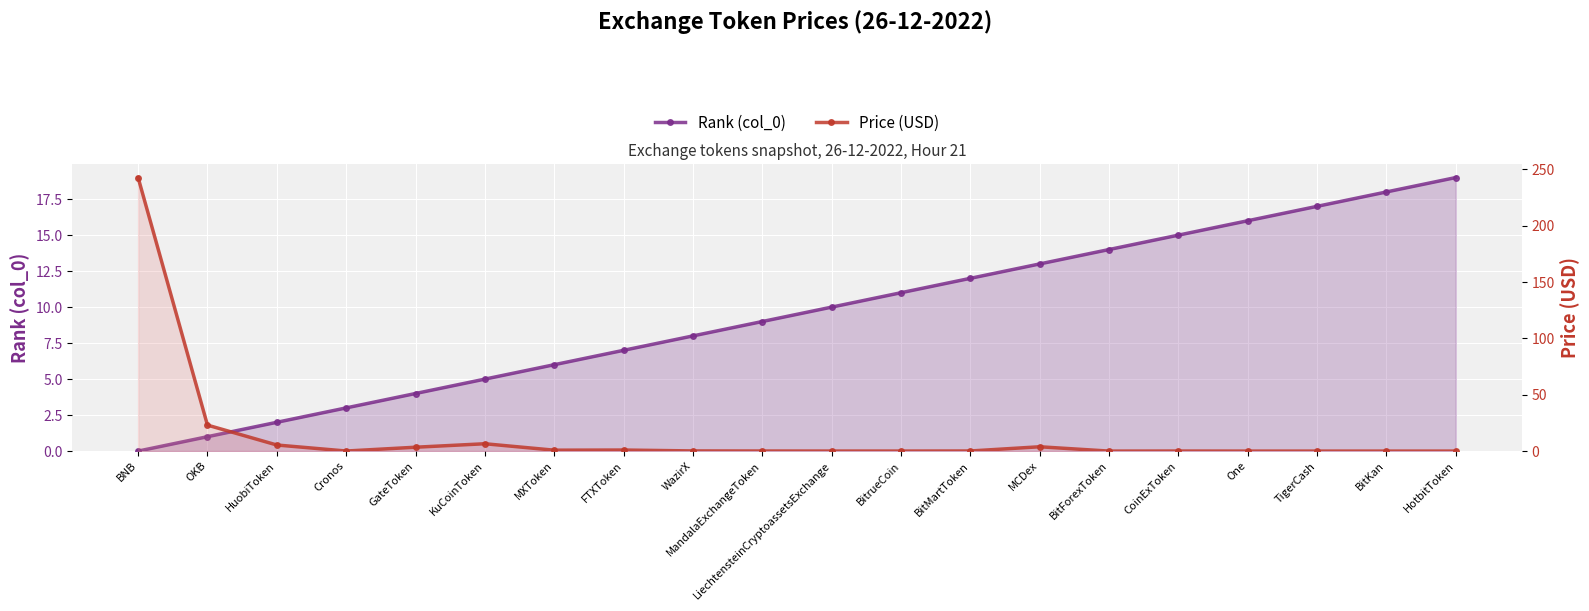

Rank the series at KuCoinToken from lowest to highest value.

Rank (col_0), Price (USD)